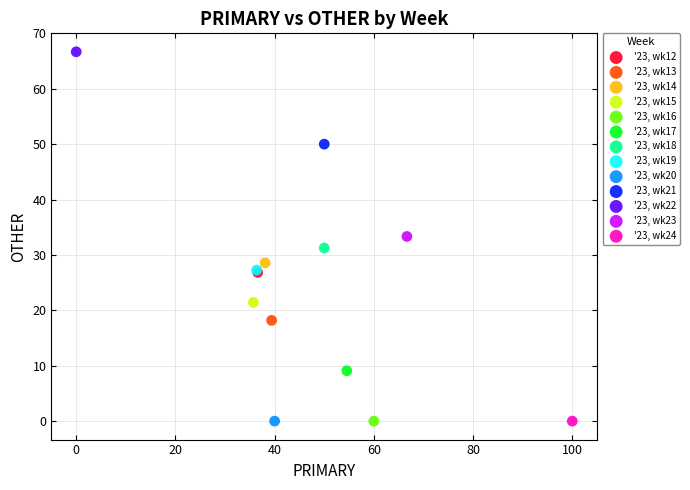

What are all the series names shown in the legend?

'23, wk12, '23, wk13, '23, wk14, '23, wk15, '23, wk16, '23, wk17, '23, wk18, '23, wk19, '23, wk20, '23, wk21, '23, wk22, '23, wk23, '23, wk24